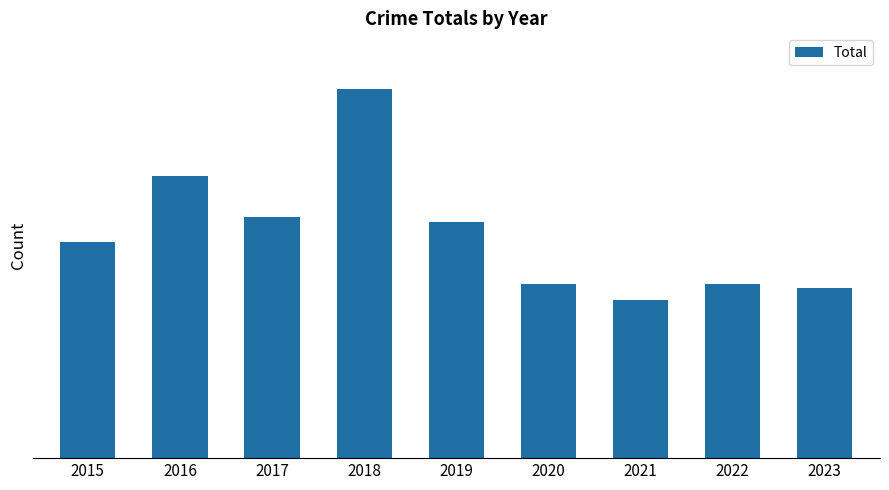

At which label does the data first exceed 52?

2016